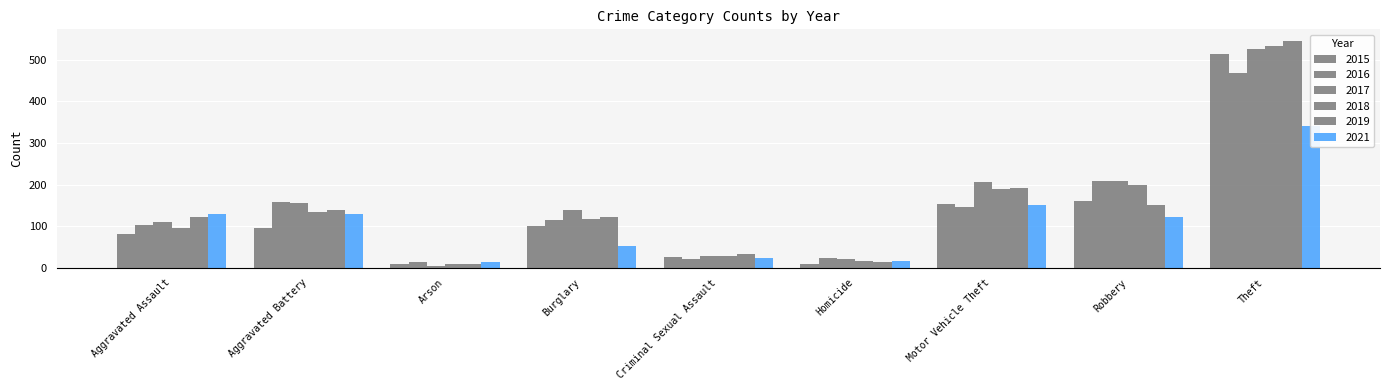

How many values in the 2021 series are below 122?

4